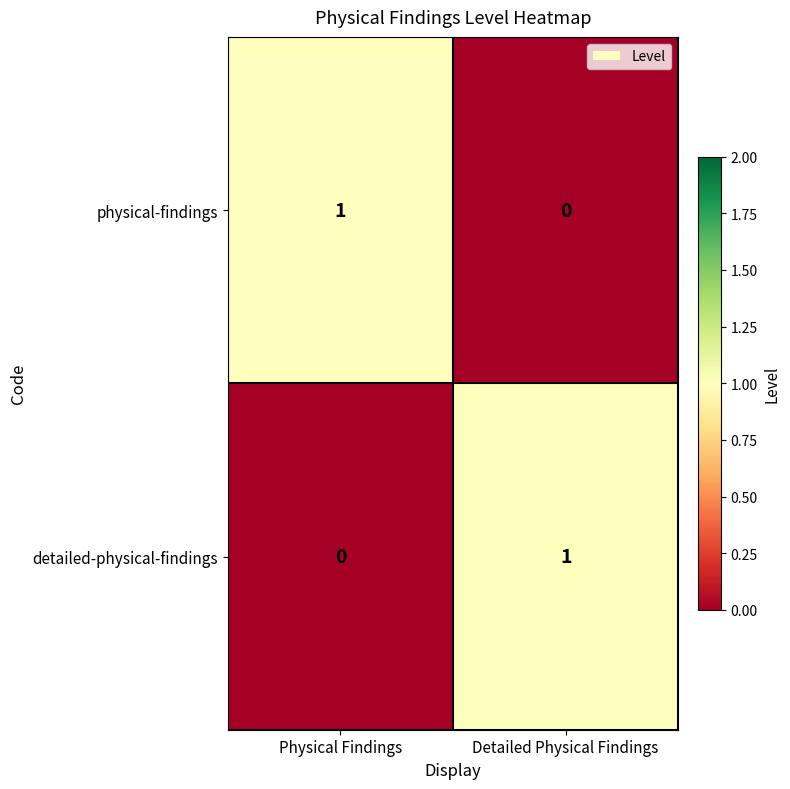

Which category has the highest value in the detailed-physical-findings series?

Detailed Physical Findings